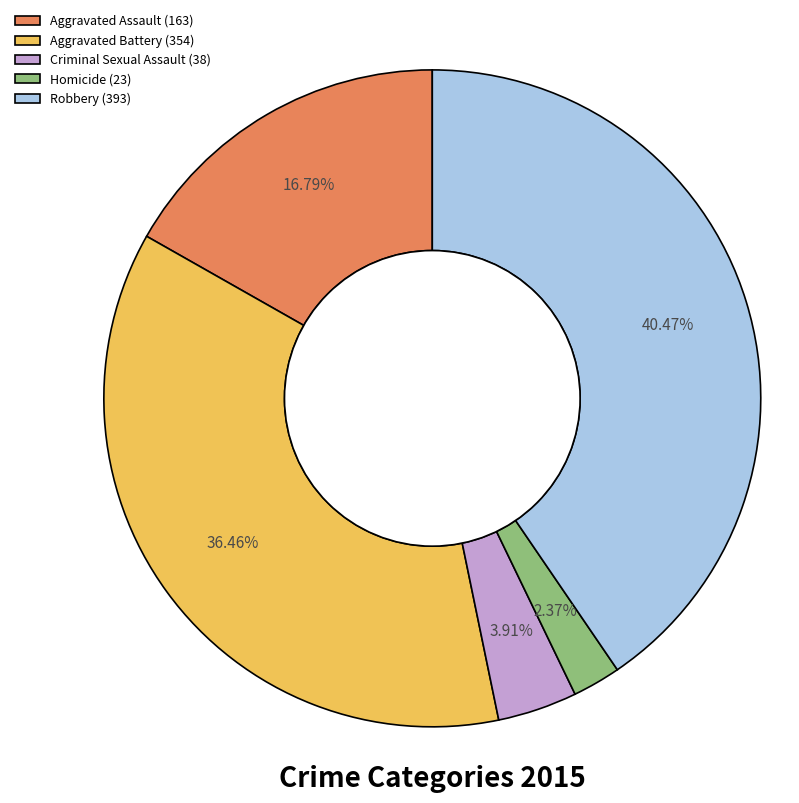

How many slices are in this pie chart?

5